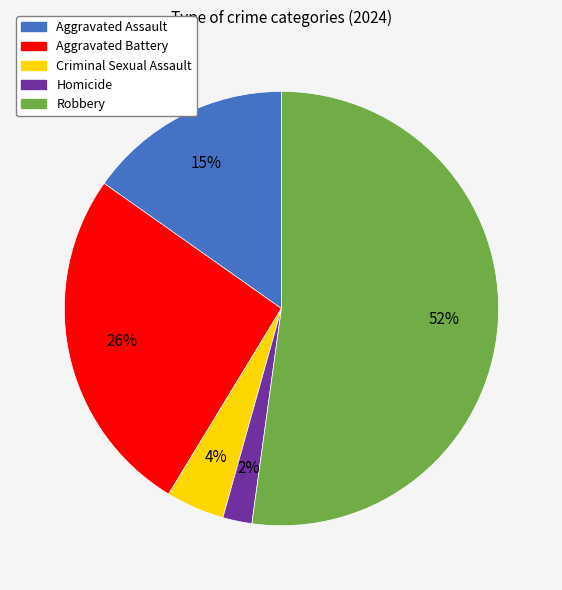

Combined, do Homicide and Aggravated Battery account for over 50%?

No